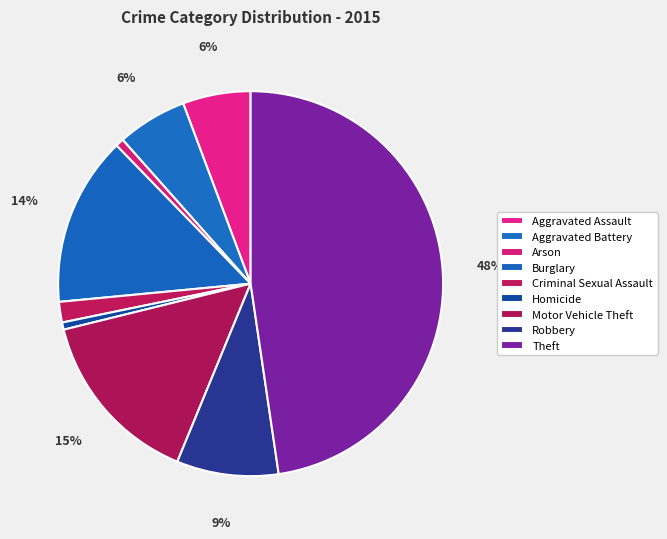

Does Arson account for over 50% of the chart?

No